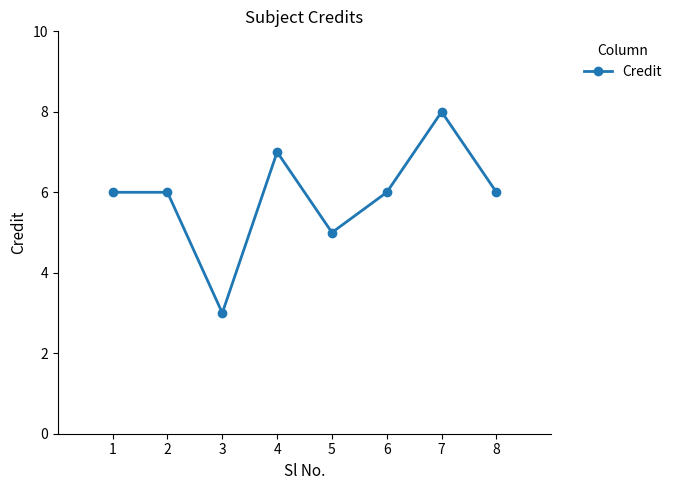

Between 2 and 3, which is larger?

2